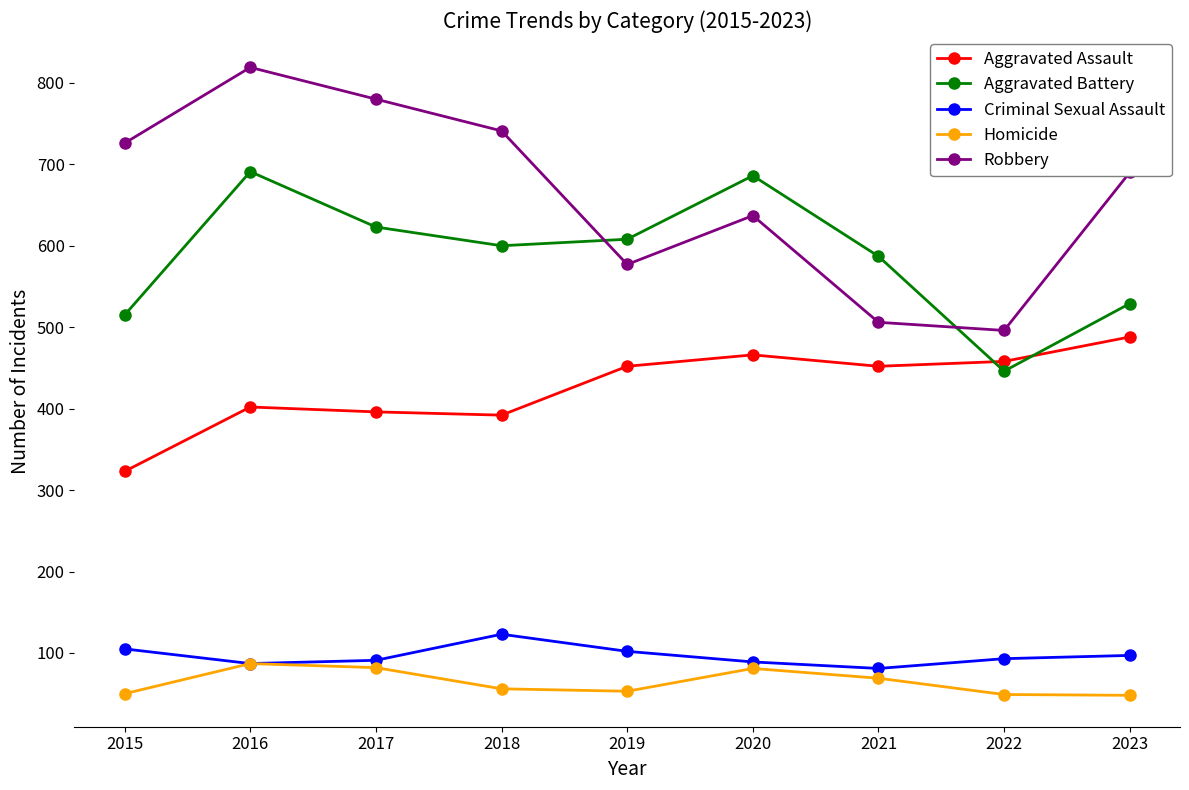

True or false: Criminal Sexual Assault has a value of 142 at 2015.

False